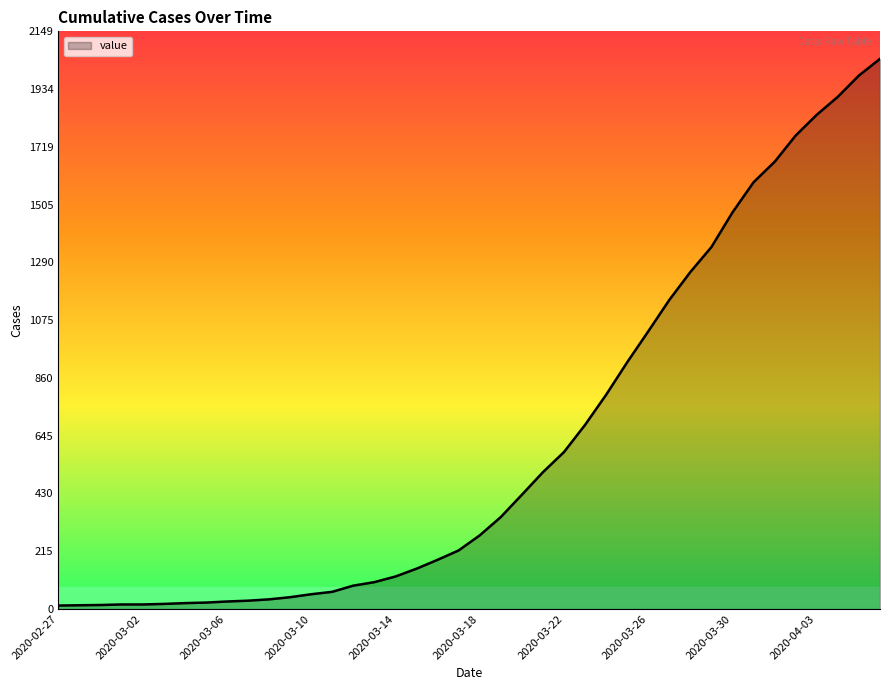

What is the maximum value shown in the chart?

2047